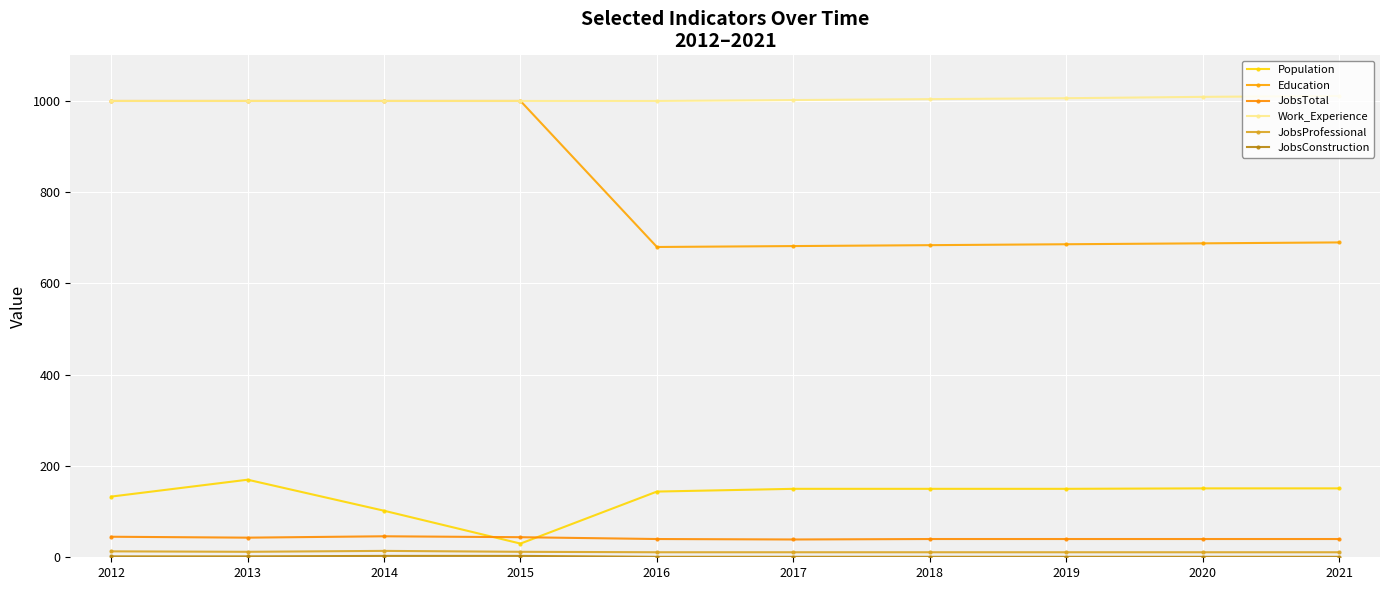

What is the minimum value shown in the chart?

1